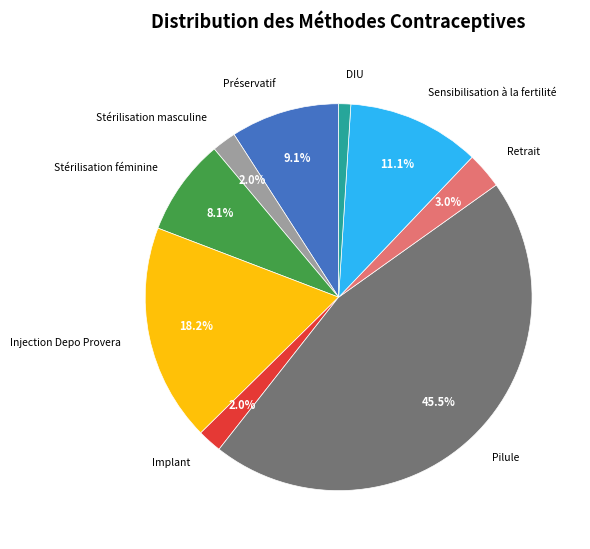

Is there a majority slice in this chart?

No